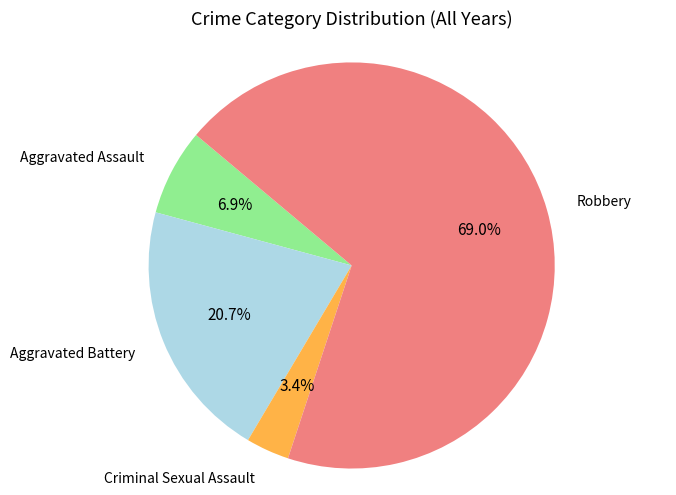

To the nearest percent, what is the combined percentage of Aggravated Assault and Criminal Sexual Assault?

10%